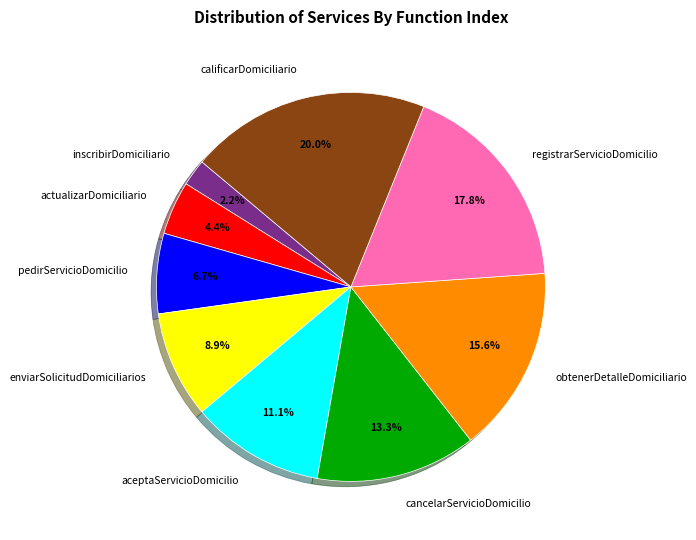

How many slices are in this pie chart?

9